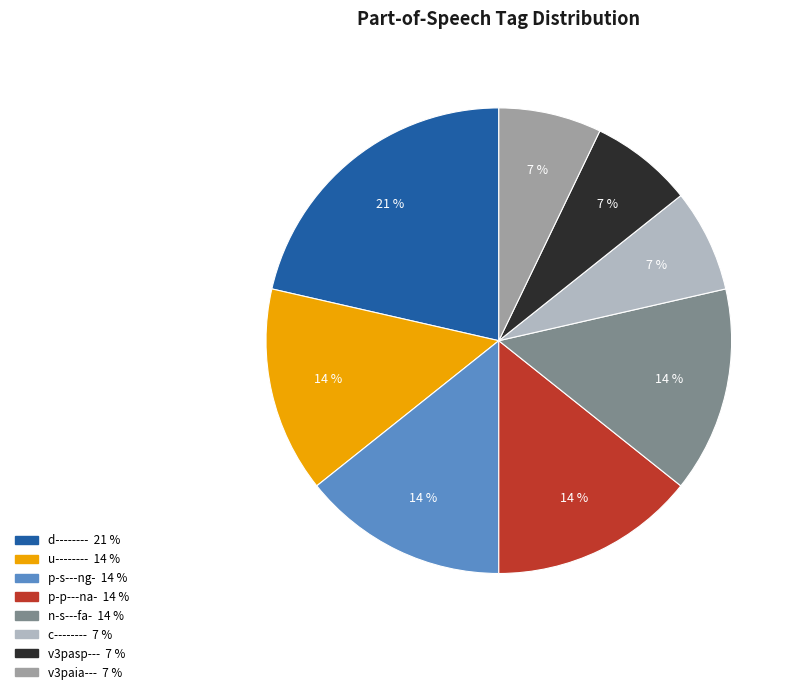

Count the number of slices in the pie.

8